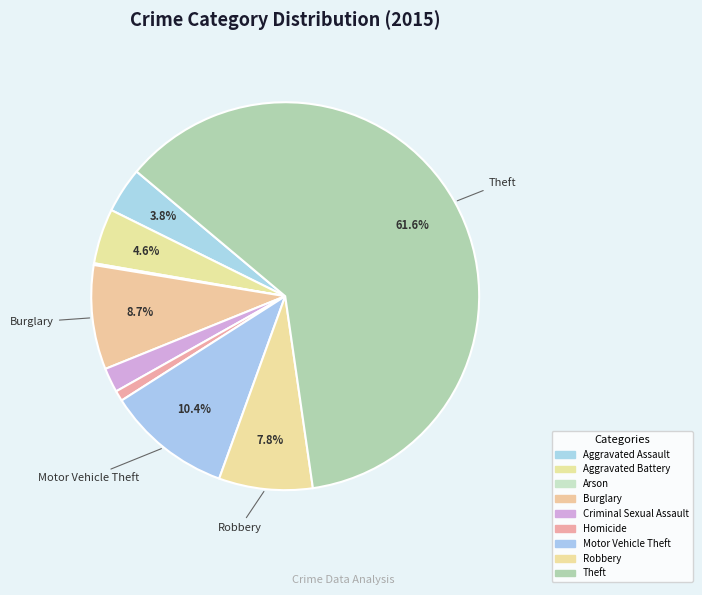

Rank the categories by value from lowest to highest.

Arson, Homicide, Criminal Sexual Assault, Aggravated Assault, Aggravated Battery, Robbery, Burglary, Motor Vehicle Theft, Theft